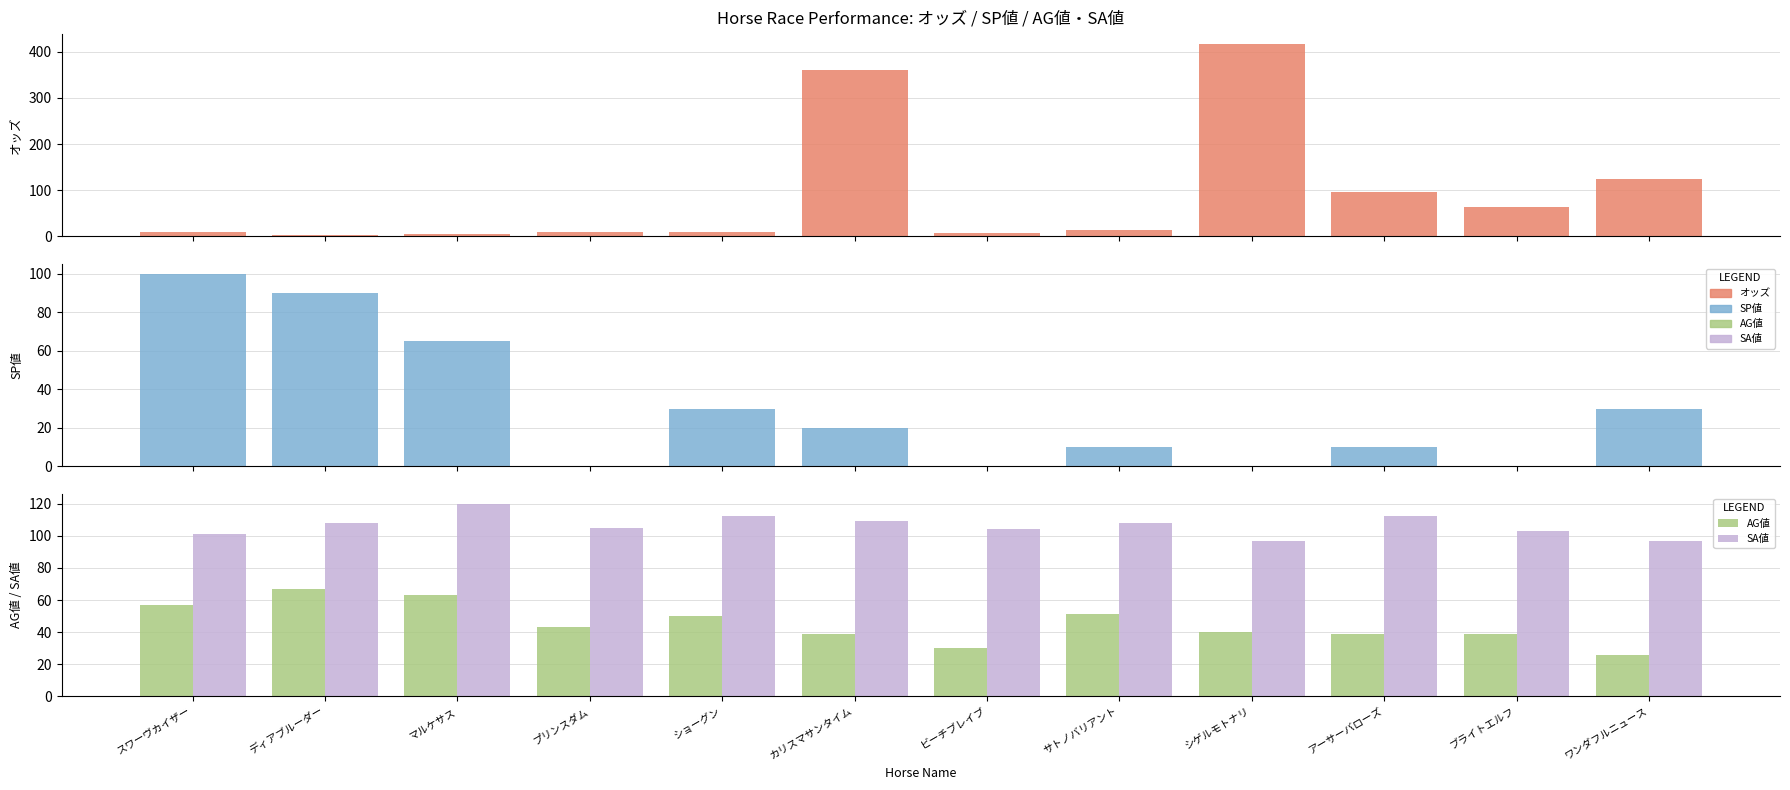

What are all the series names shown in the legend?

オッズ, SP値, AG値, SA値